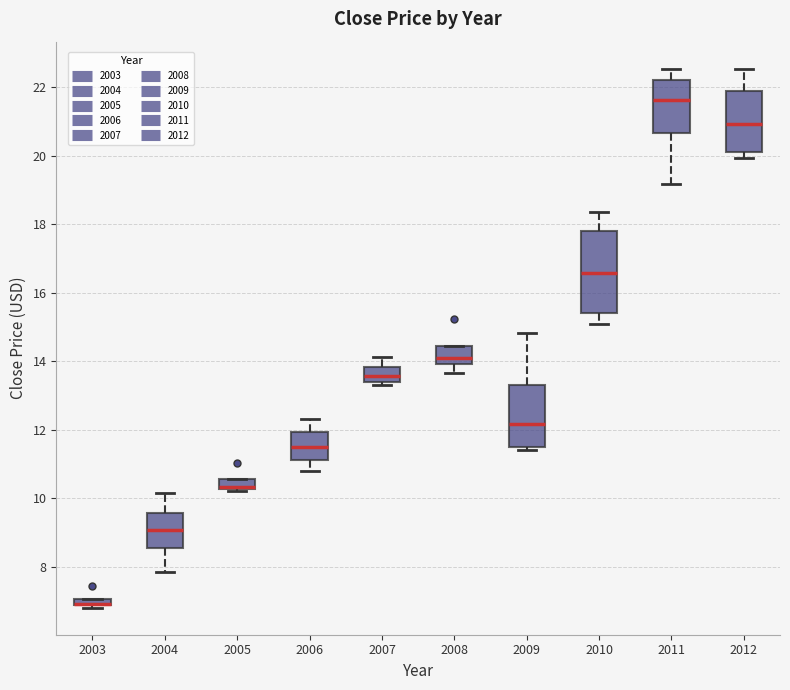

Comparing the boxes themselves (not the whiskers), which one is the tallest?

2010